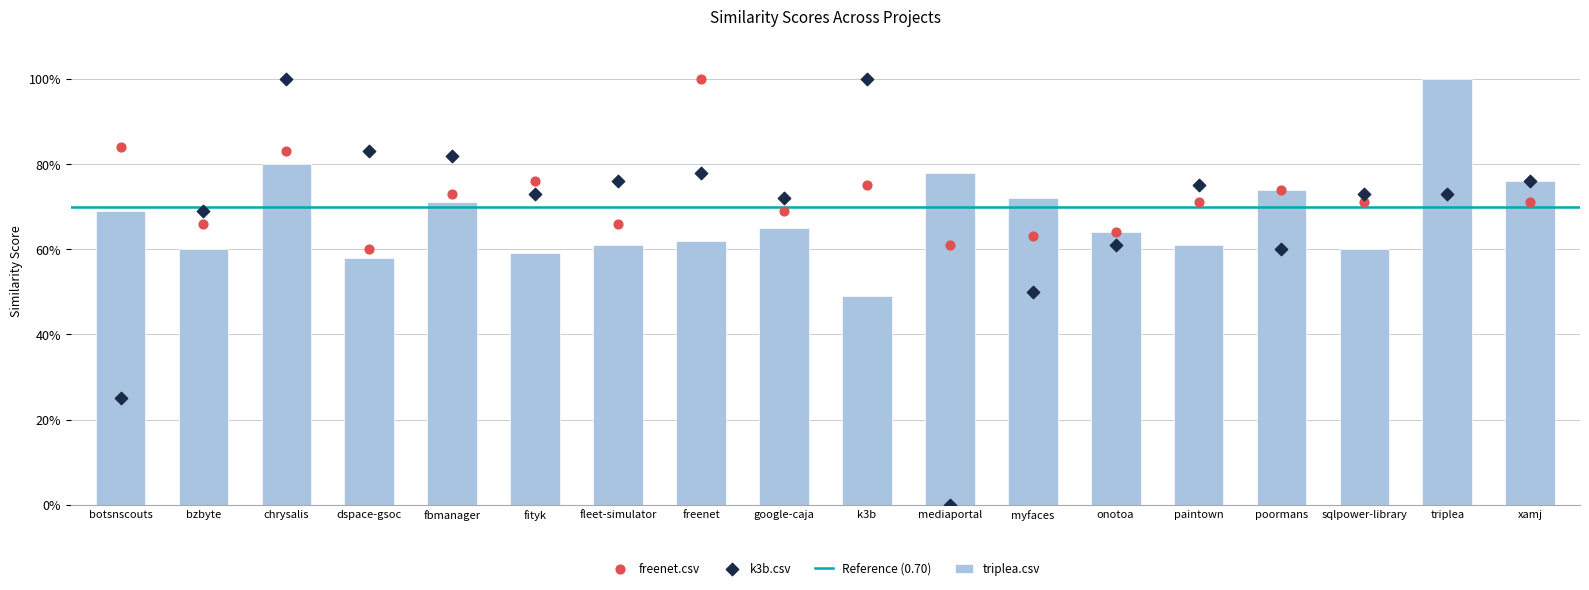

Which series reaches the maximum Y coordinate?

triplea.csv